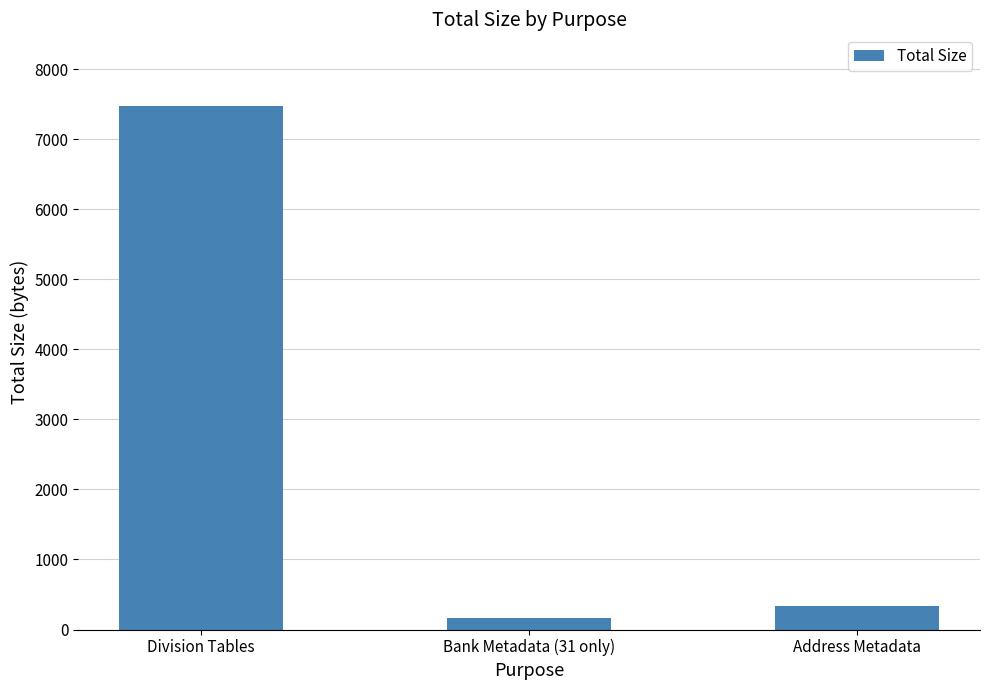

Is it true that the value at Division Tables is 1835?

False